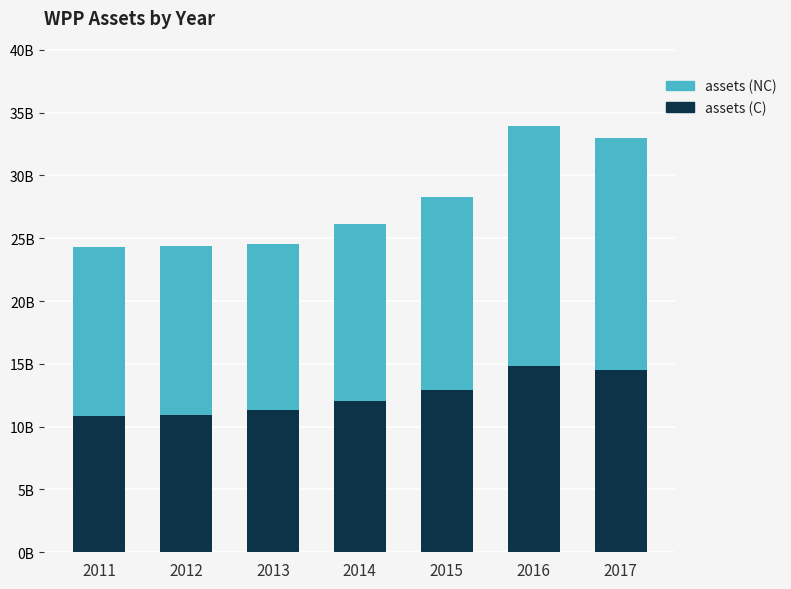

What are all the series names shown in the legend?

assets (NC), assets (C)